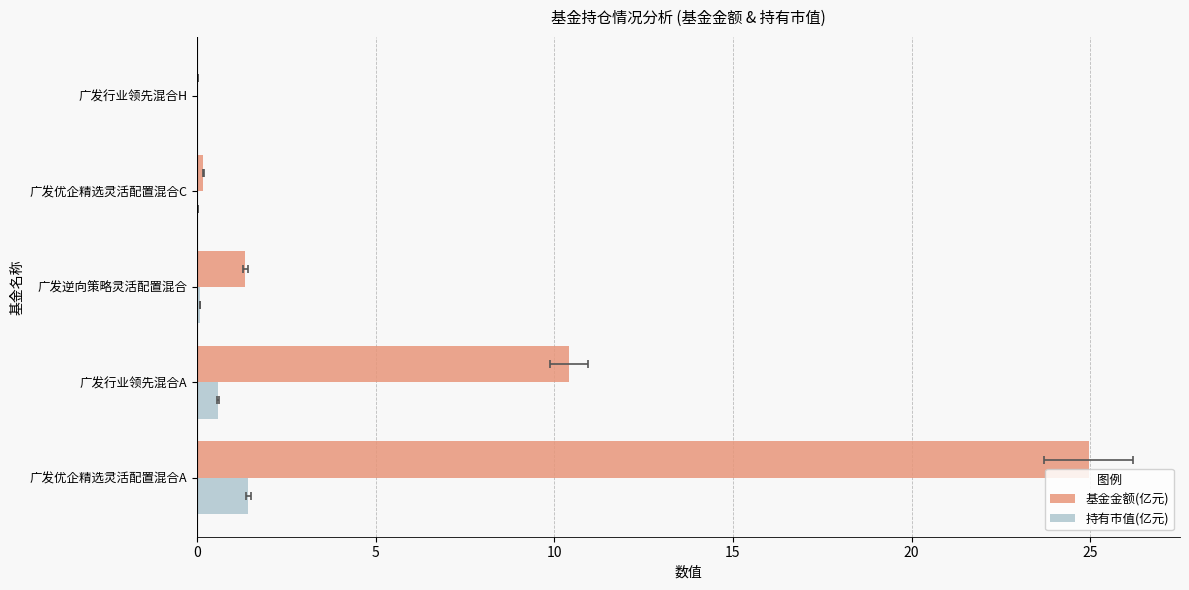

What is the difference between the maximum and minimum values in the 持有市值(亿元) series?

1.4